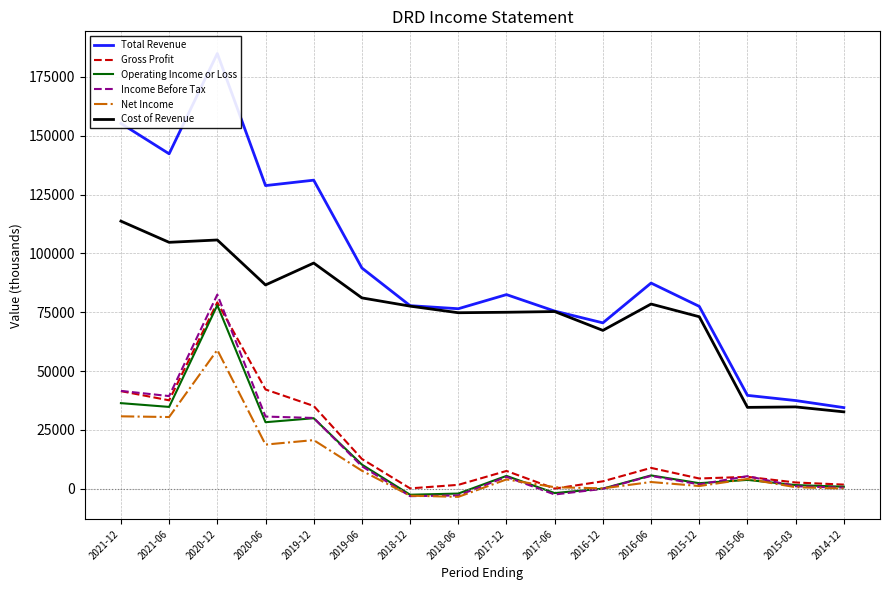

Read the Income Before Tax value at 2017-12, to the nearest 100.

5100